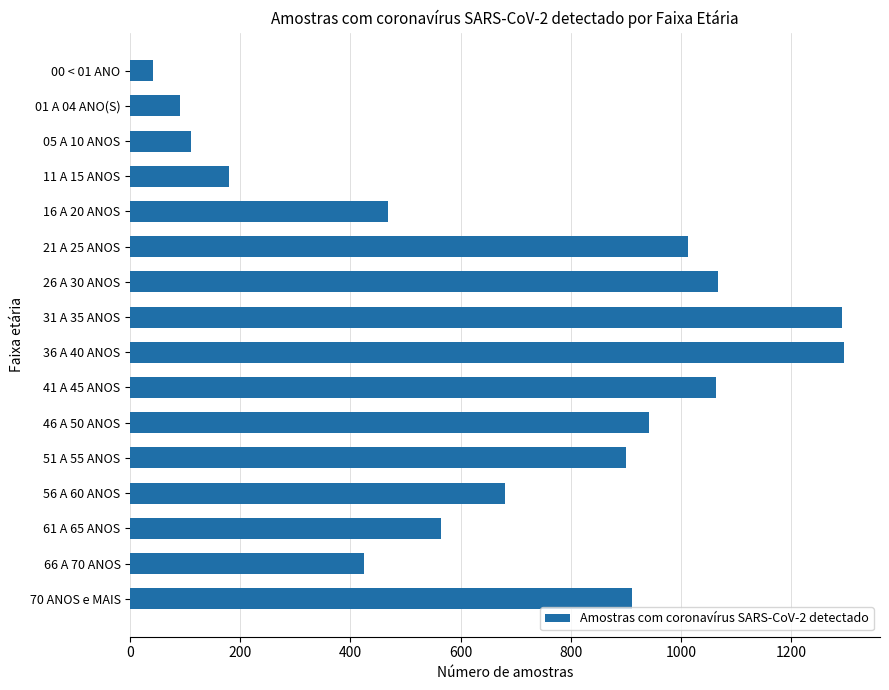

What is the label of the 4th bar from the top?

11 A 15 ANOS